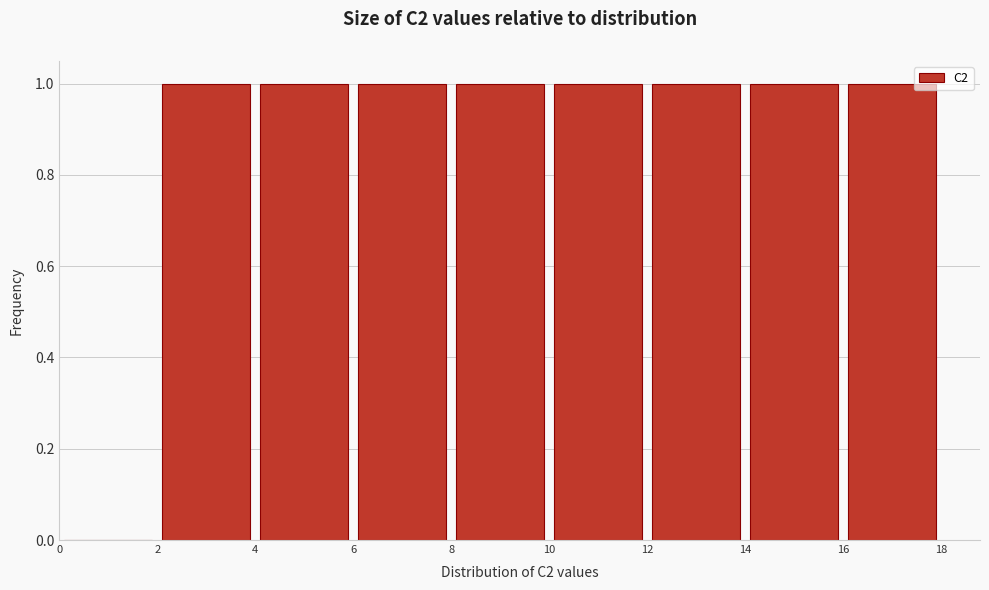

What is the height of the bar covering 14 to 16 on the x-axis? The values are not printed on the chart, so give them approximately, as read against the axis.

1